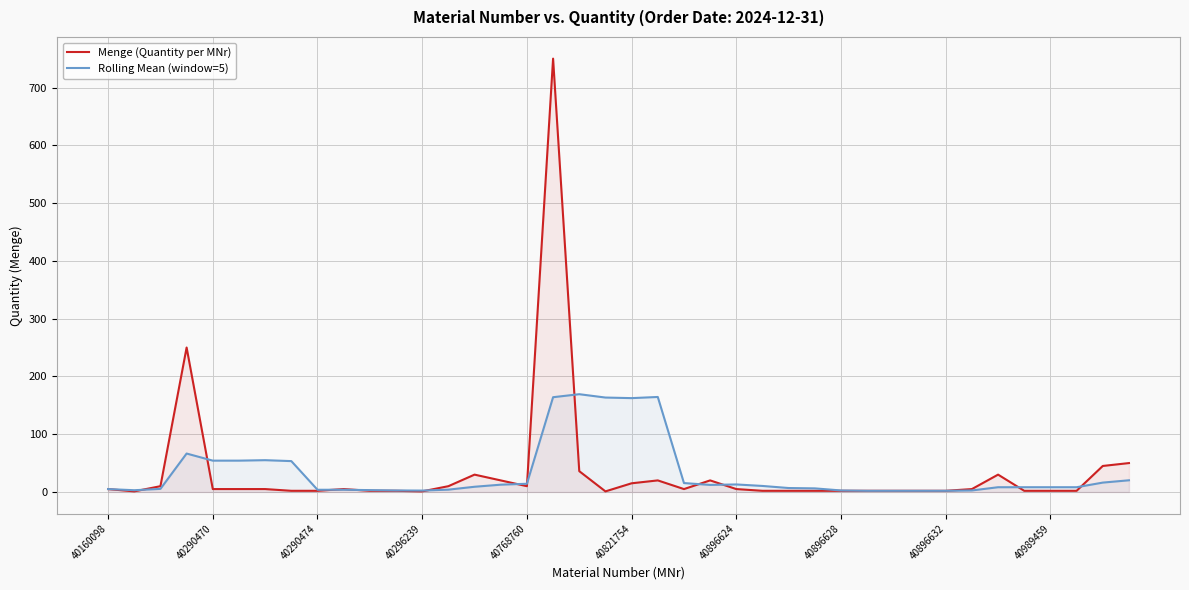

Does the chart display data point markers on the line(s)?

No